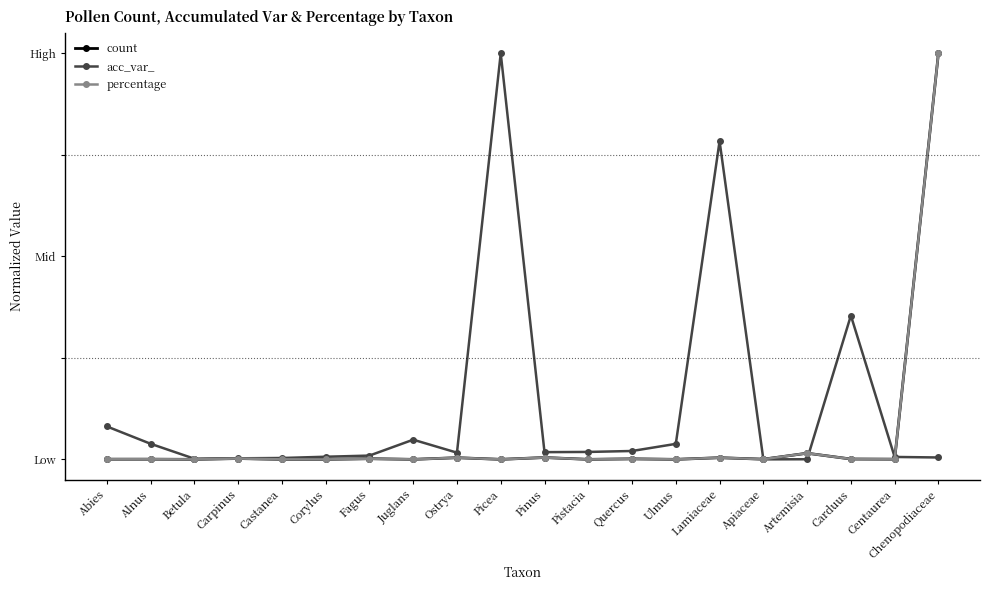

Is the value of count at Artemisia greater than the value of percentage at Corylus?

Yes